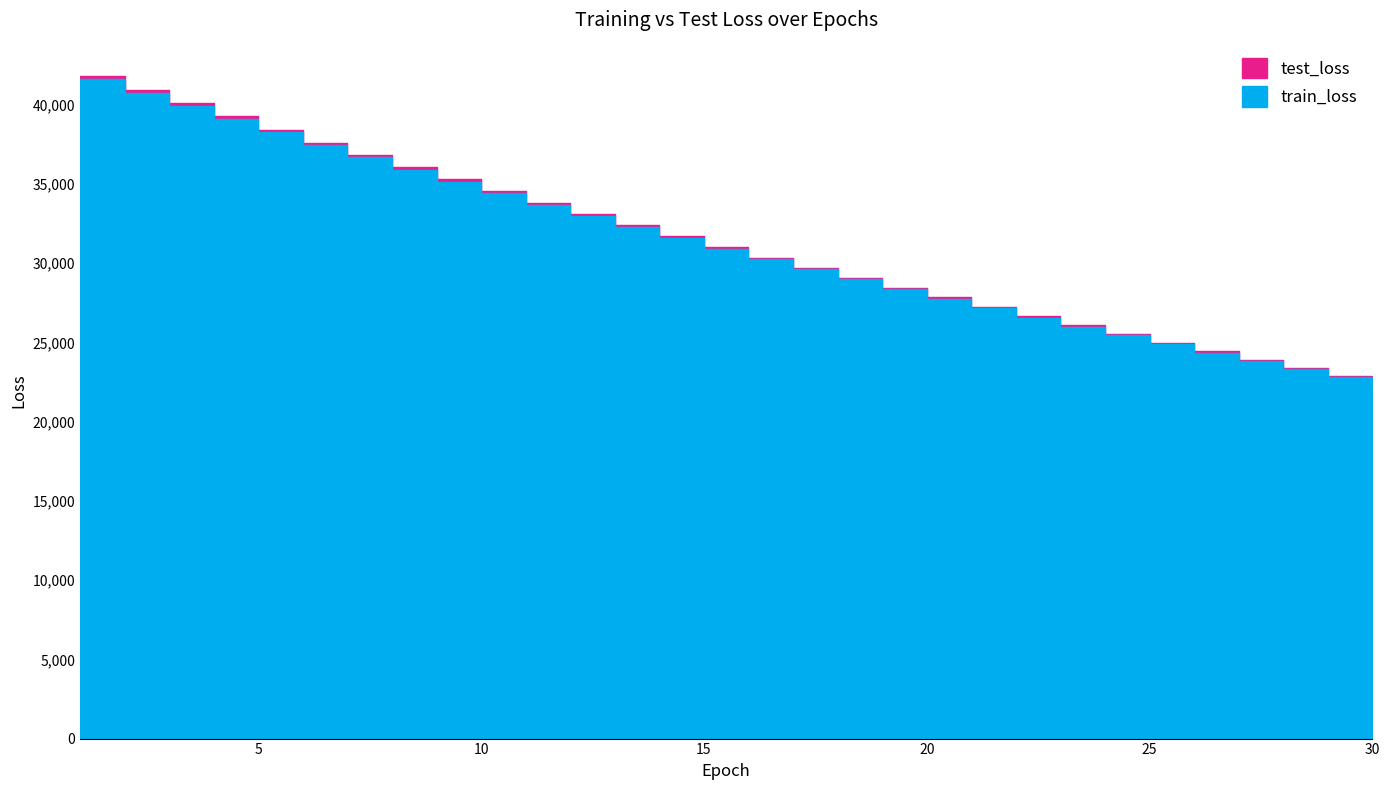

List the series in order of their peak value, lowest first.

train_loss, test_loss